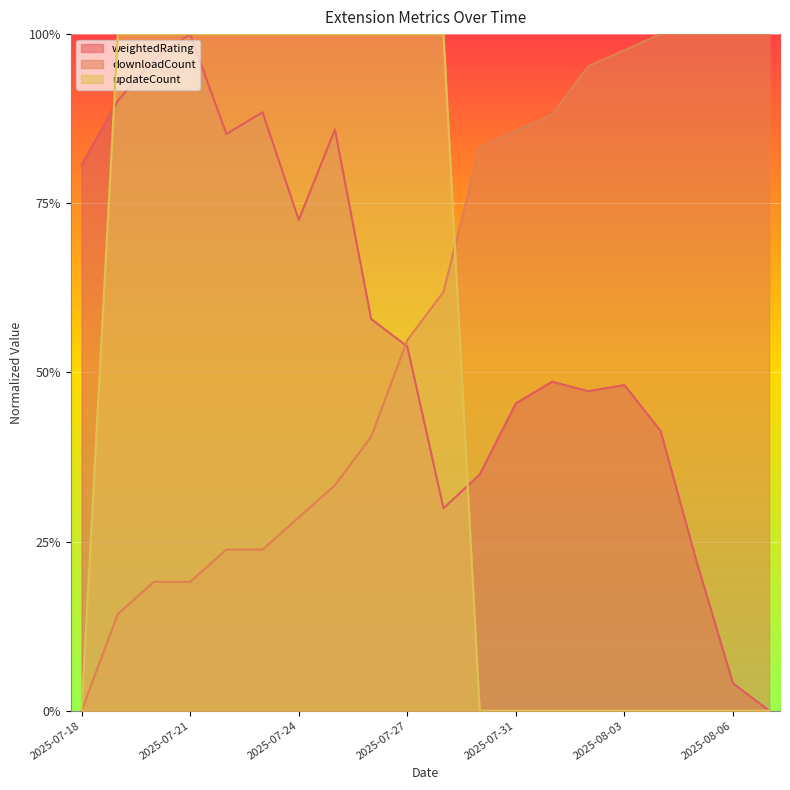

Does the chart display data point markers on the line(s)?

No